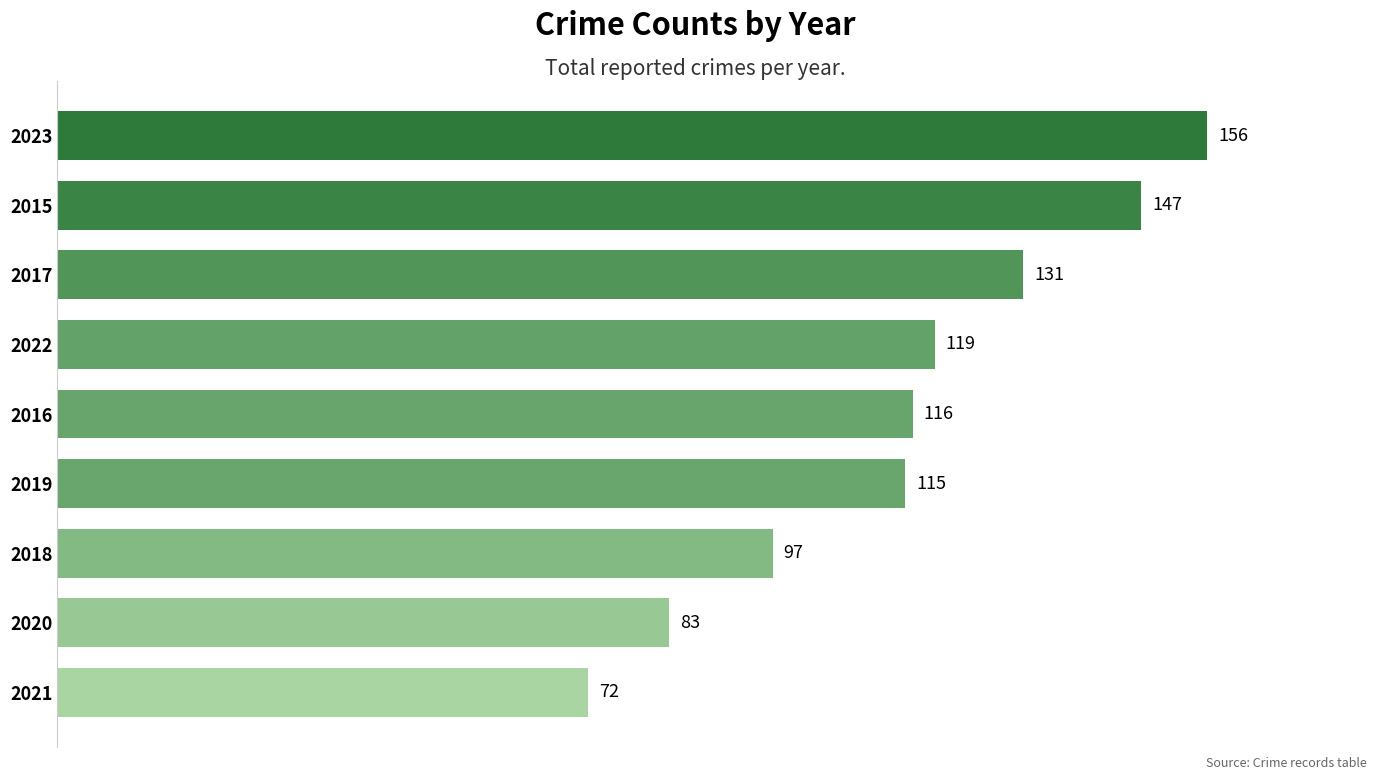

The value at 2020 is 83. True or false?

True